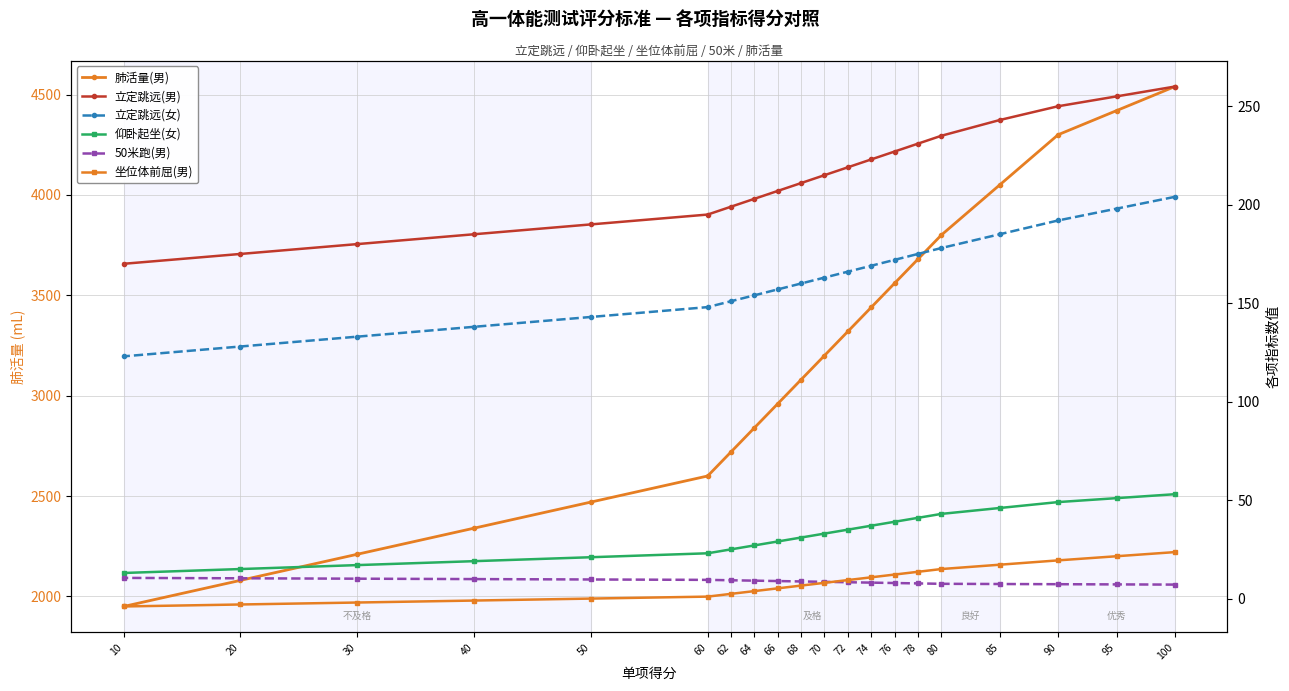

True or false: 50米跑(男) and 仰卧起坐(女) cross at least once.

False